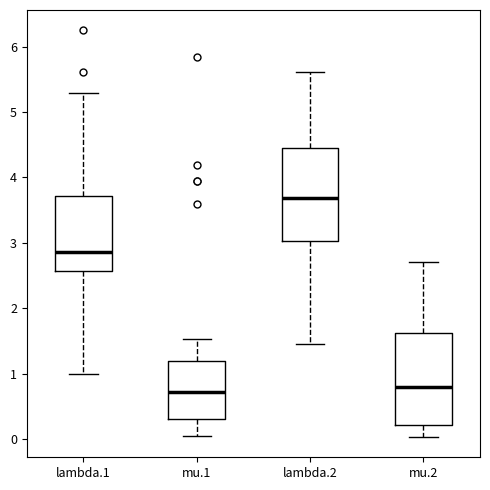

Reading left to right, read every box against the y-axis: the position of its median line, the range the box covers, and the ends of its whiskers. The values are not printed on the chart, so give them approximately, as read against the axis.

lambda.1: median 2.9, box 2.6 to 3.7, whiskers 1.0 to 5.3
mu.1: median 0.7, box 0.3 to 1.2, whiskers 0.0 to 1.5
lambda.2: median 3.7, box 3.0 to 4.4, whiskers 1.5 to 5.6
mu.2: median 0.8, box 0.2 to 1.6, whiskers 0.0 to 2.7